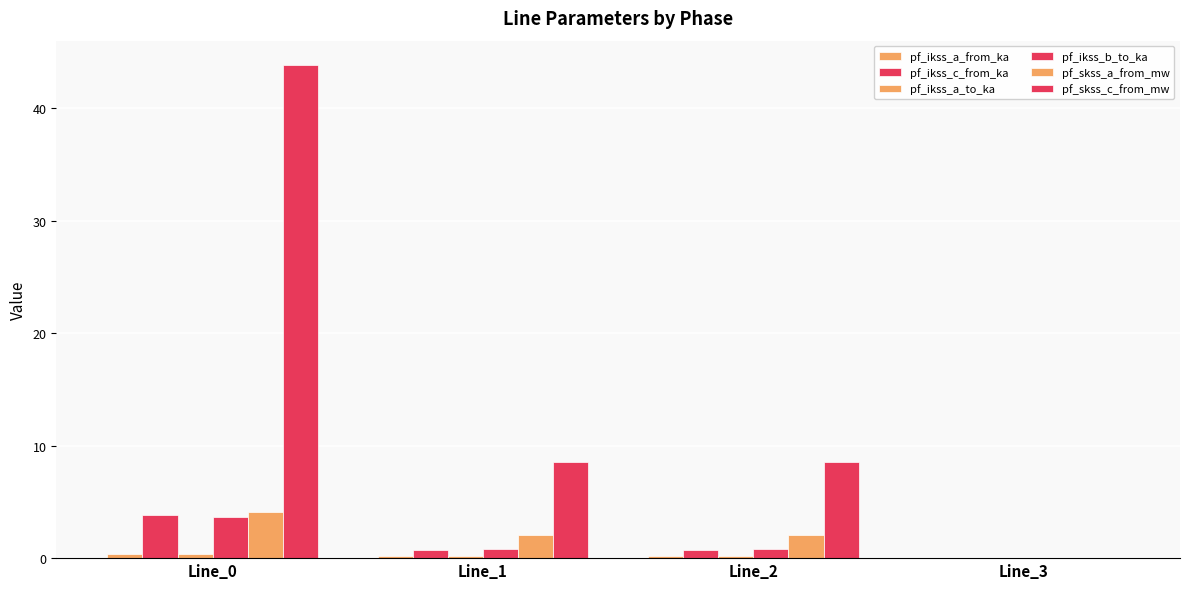

How many values in the pf_skss_c_from_mw series exceed 8?

3